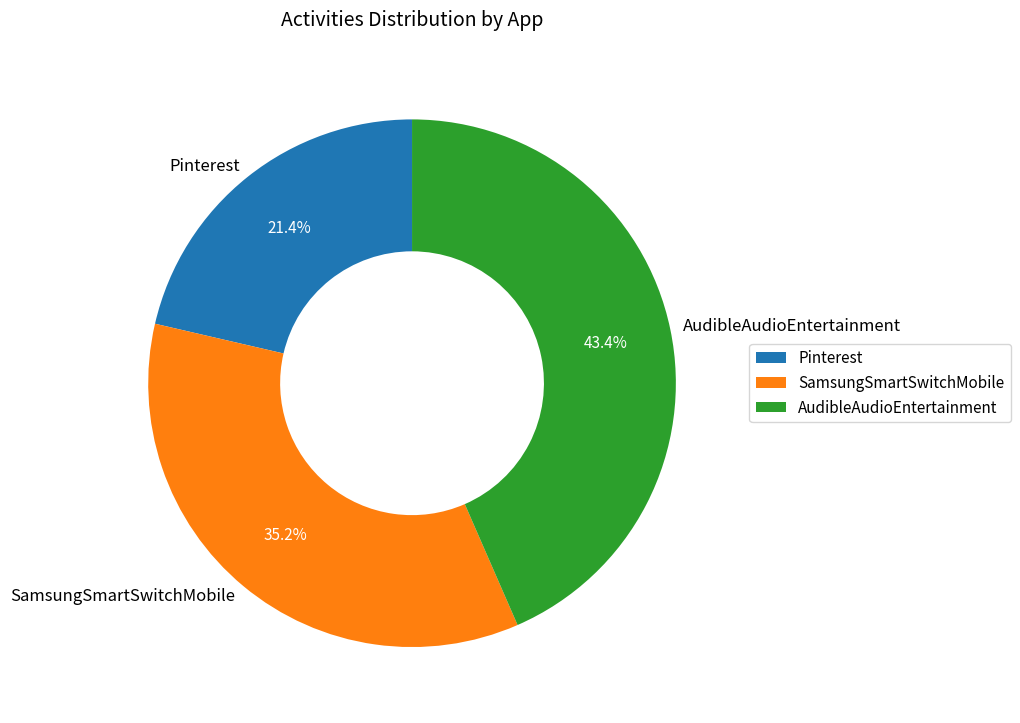

Do AudibleAudioEntertainment and SamsungSmartSwitchMobile together represent more than half of the pie?

Yes